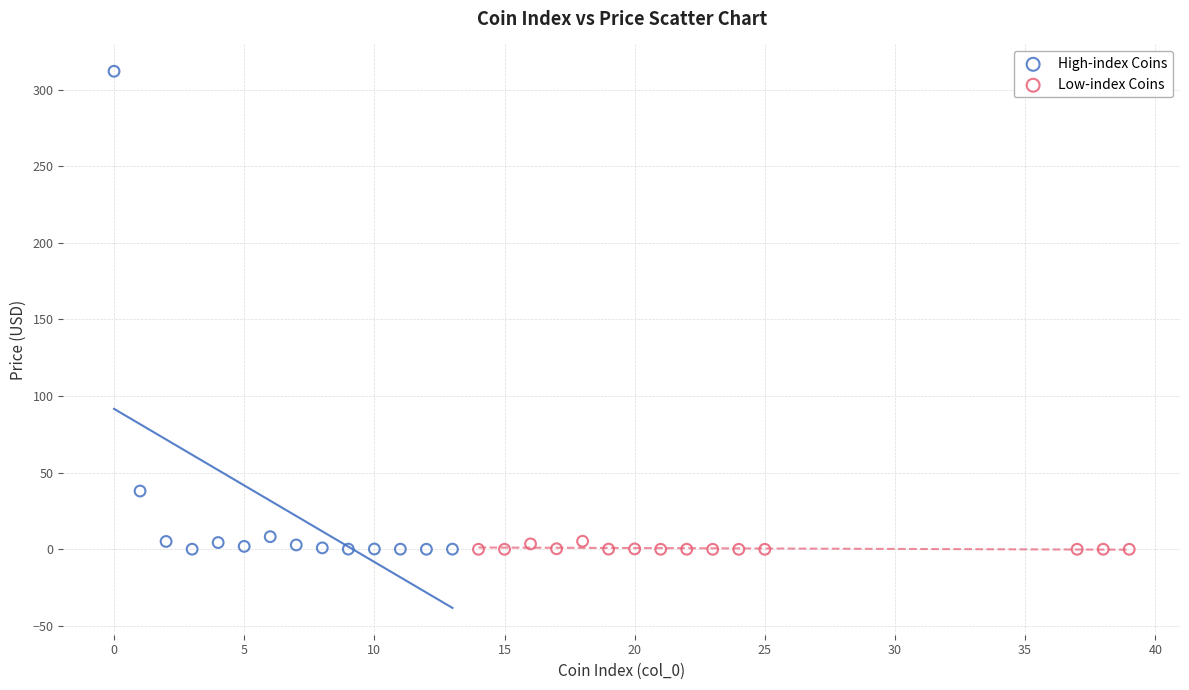

Which series has the largest Y range (max minus min)?

High-index Coins